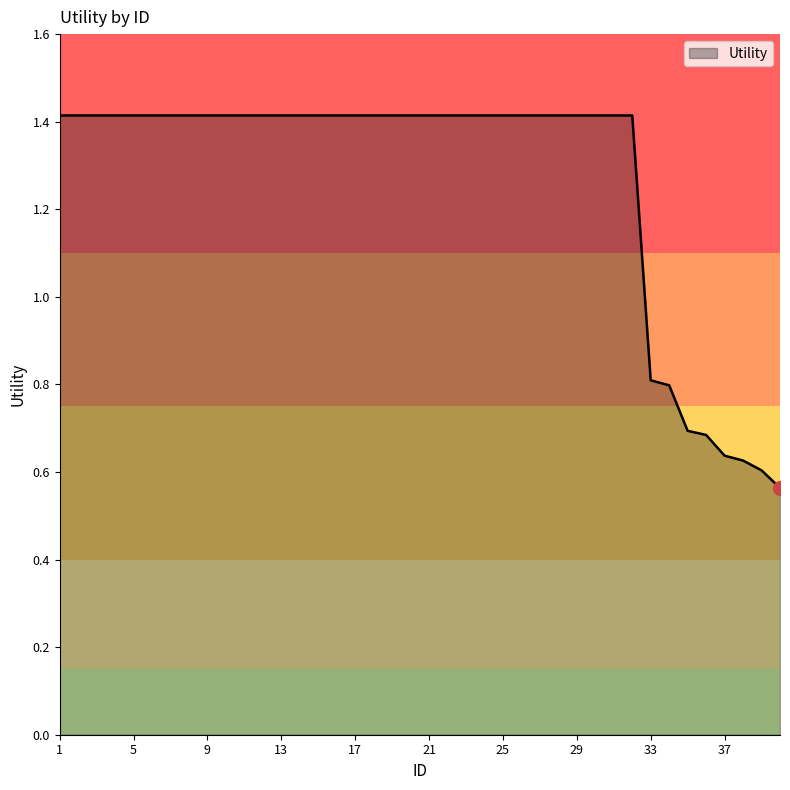

What is the difference between the maximum and minimum values?

0.9